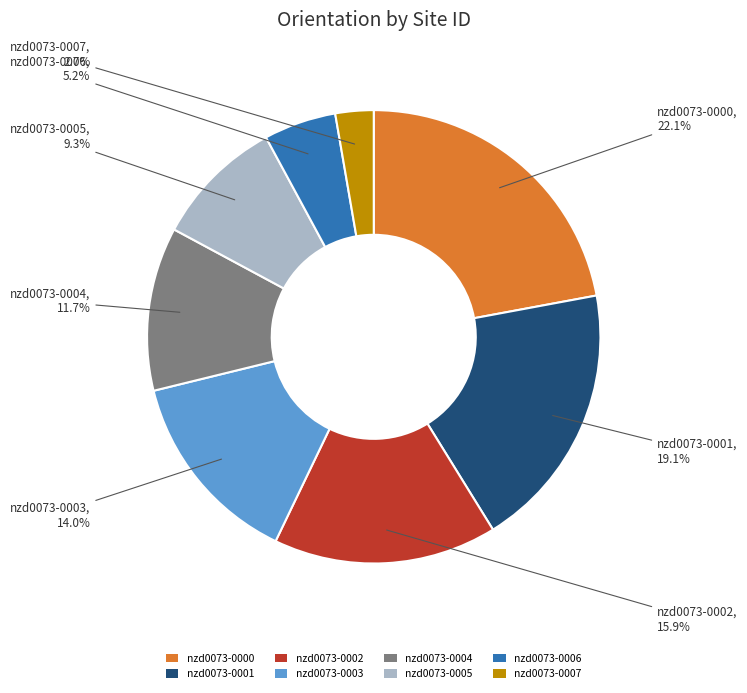

To the nearest percent, what percentage of the pie is nzd0073-0000?

22%